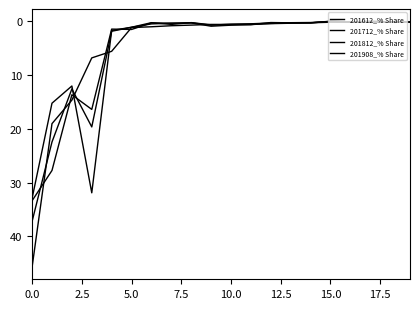

What is the difference between the maximum and minimum values in the 201612_% Share series?

33.3